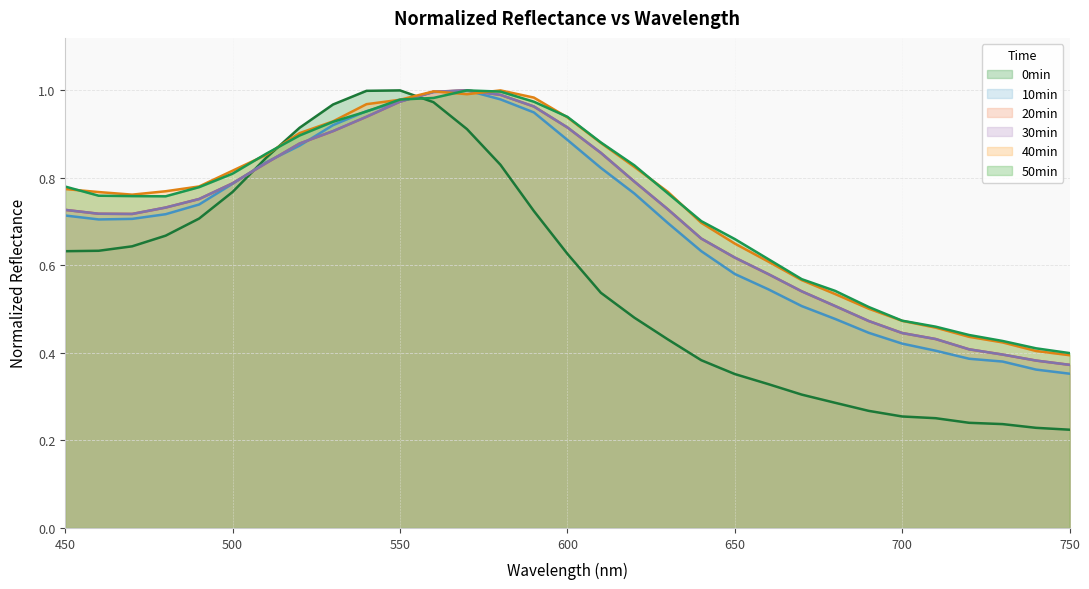

At how many categories does at least one series exceed 0?

31